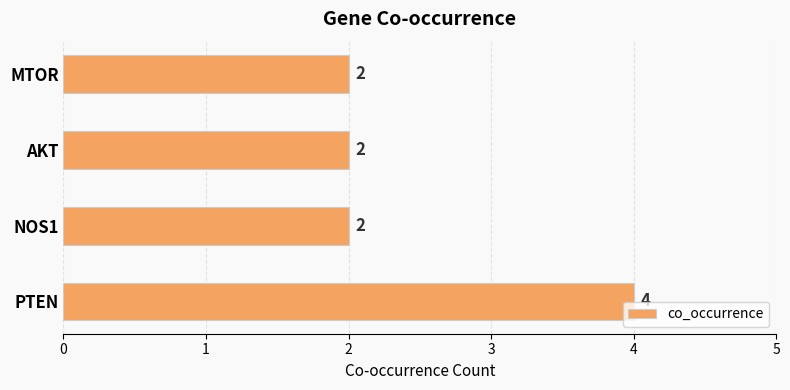

Read the value at PTEN.

4